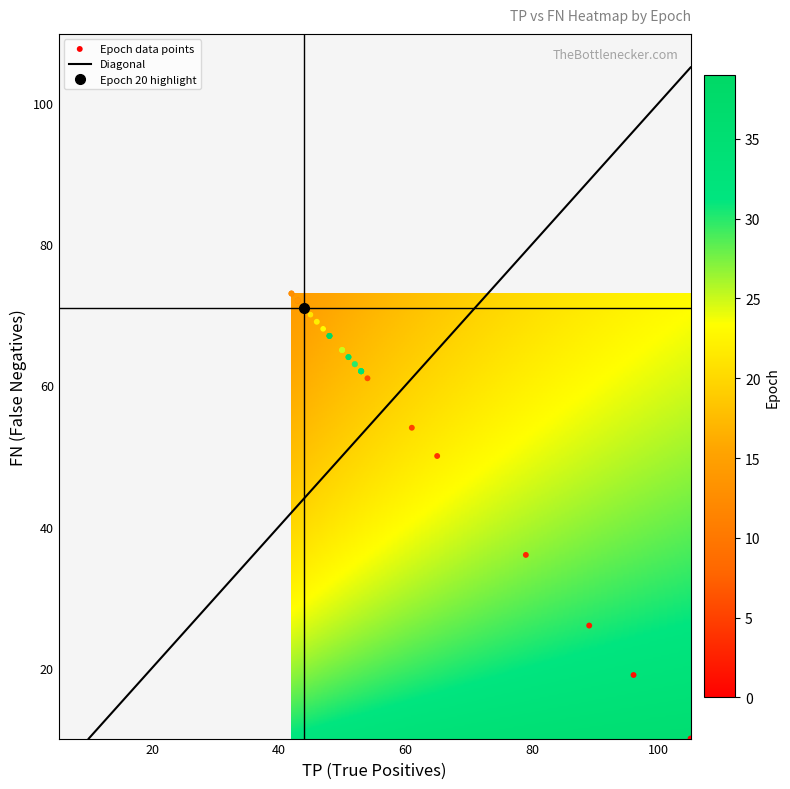

What Y value in the scatter plot is closest to 41?

36